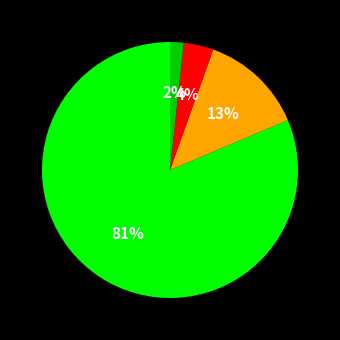

Is there any slice that represents more than half of the pie?

Yes